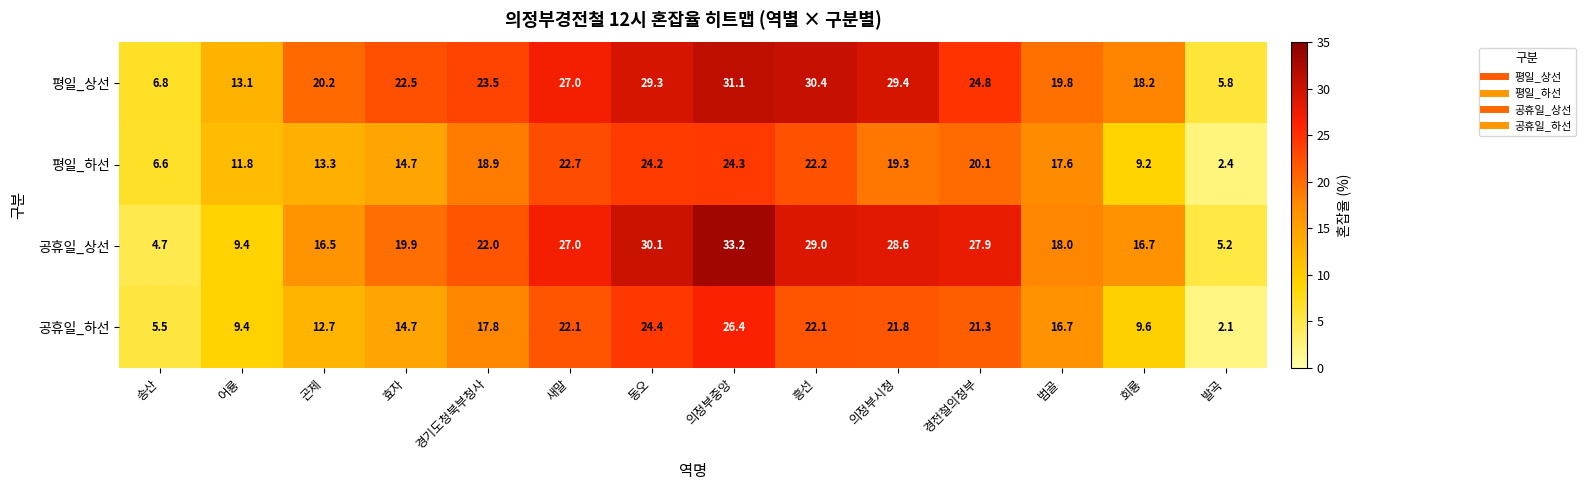

What is the minimum value for 평일_하선?

2.4